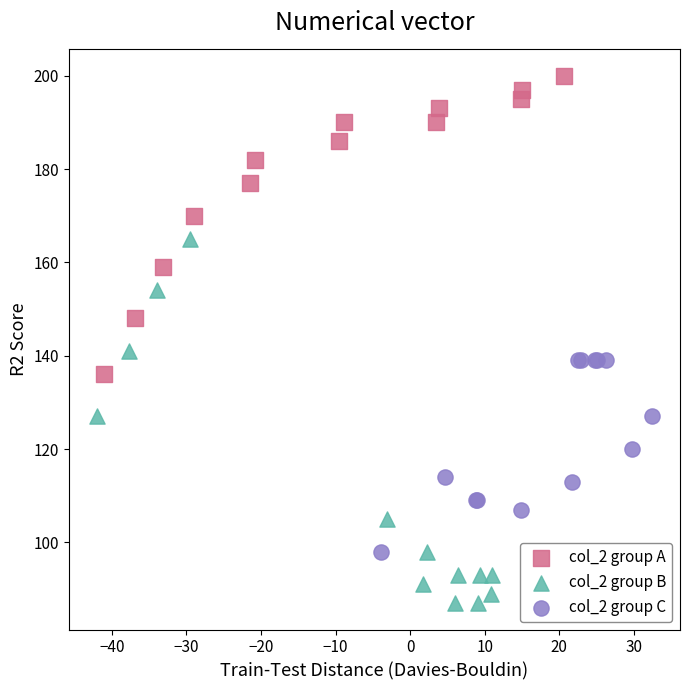

Which series contains the highest Y value?

col_2 group A